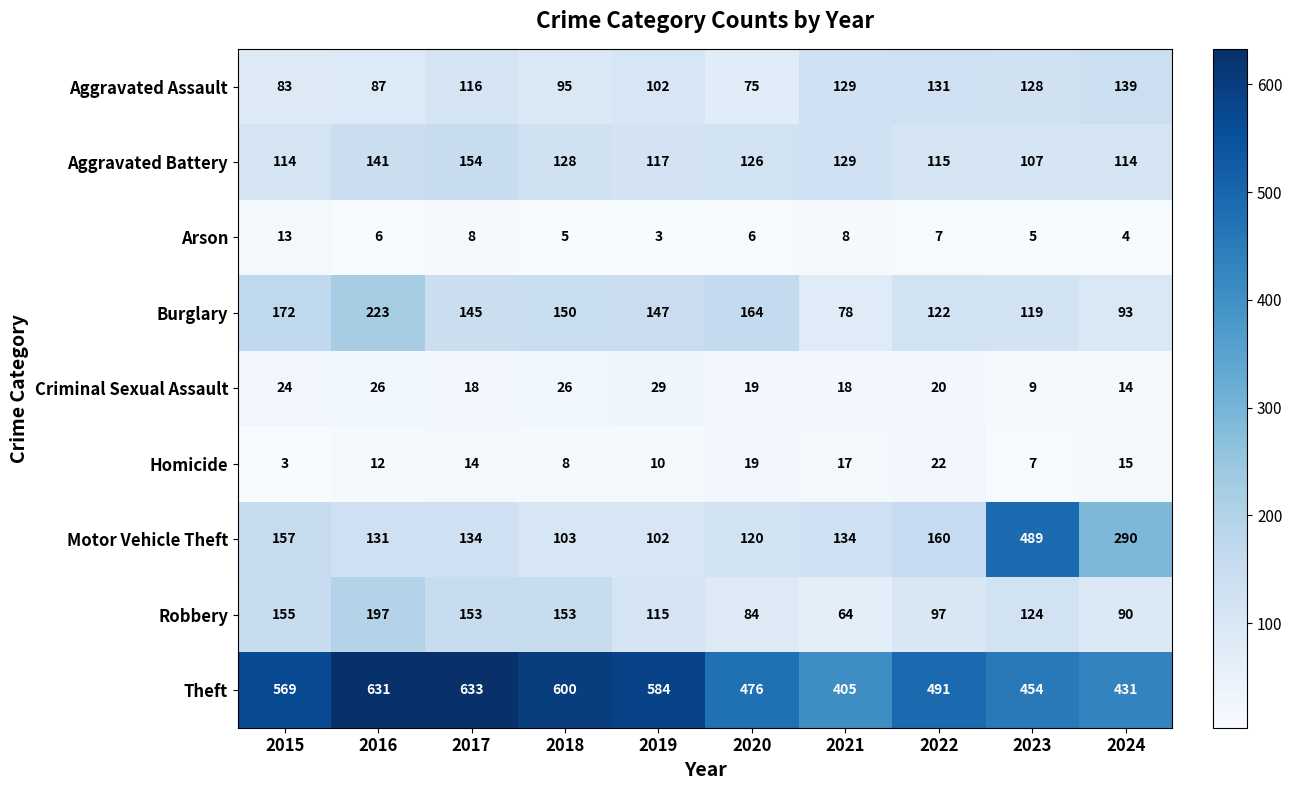

The value of Theft at 2023 is 454. True or false?

True